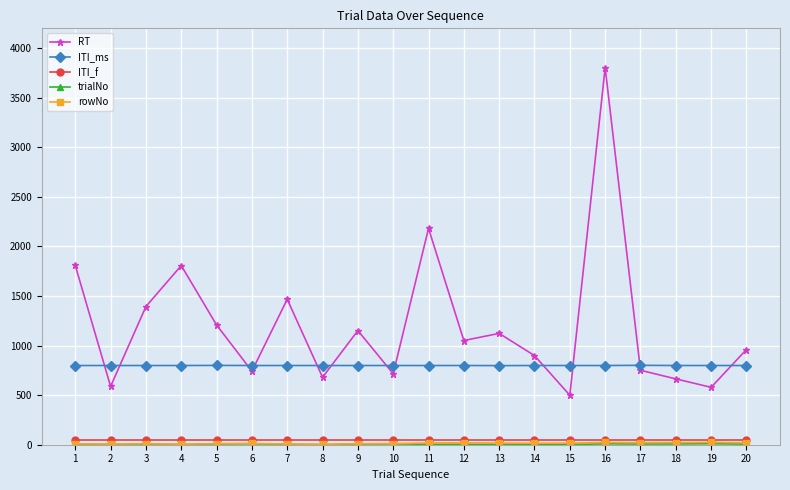

Which series has the largest range (max minus min)?

RT